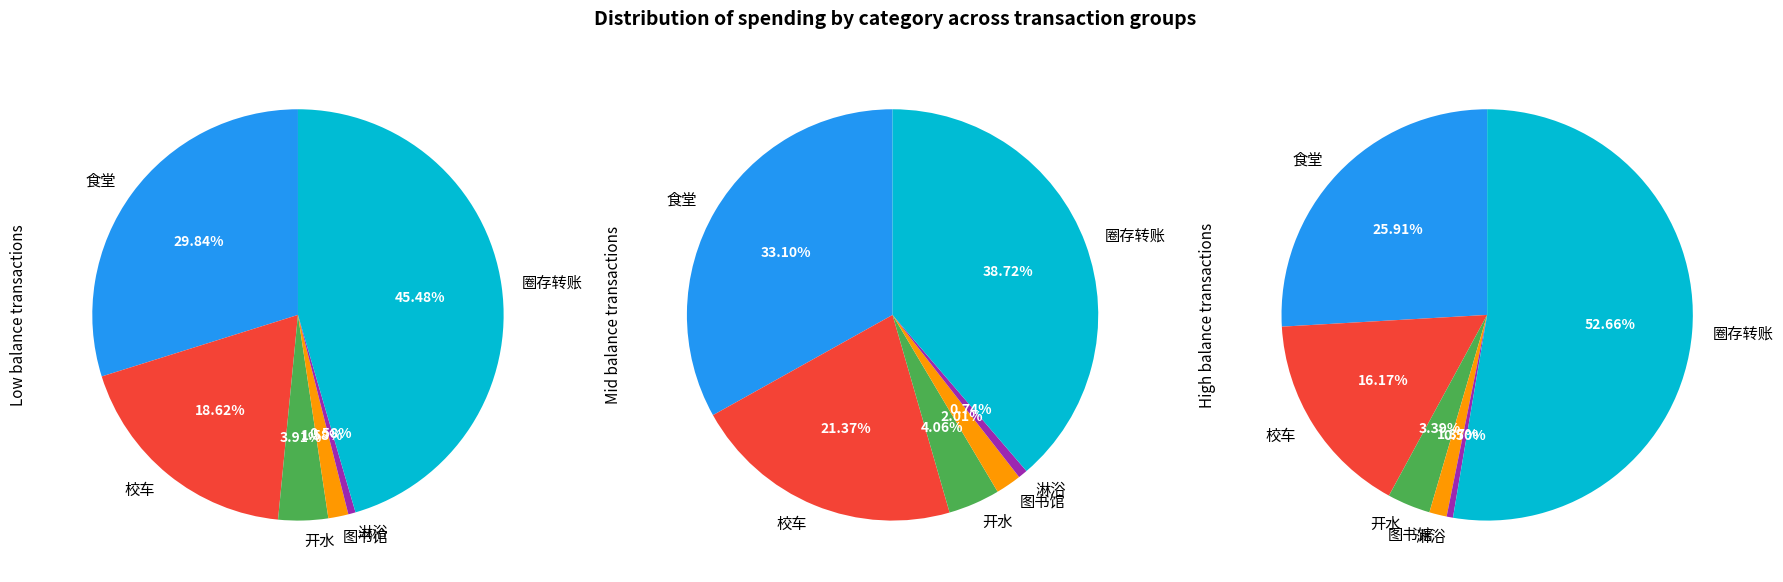

Which category has the smallest portion of the pie?

淋浴